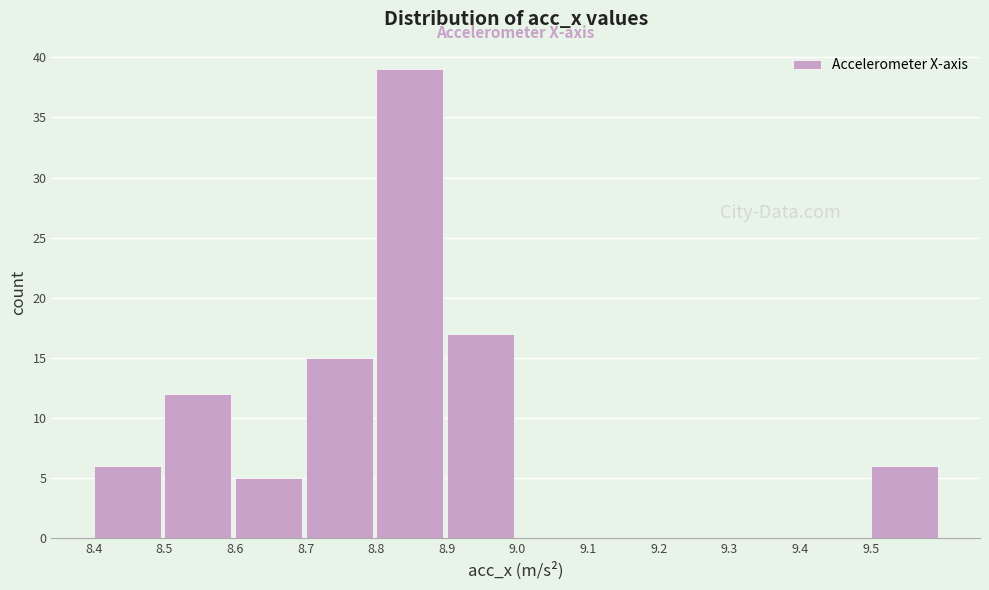

Reading left to right, list every bar in this chart as the range it spans on the x-axis followed by its height. The values are not printed on the chart, so give them approximately, as read against the axis.

8.4 to 8.5: 6
8.5 to 8.6: 12
8.6 to 8.7: 5
8.7 to 8.8: 15
8.8 to 8.9: 39
8.9 to 9.0: 17
9.0 to 9.1: 0
9.1 to 9.2: 0
9.2 to 9.3: 0
9.3 to 9.4: 0
9.4 to 9.5: 0
9.5 to 9.6: 6